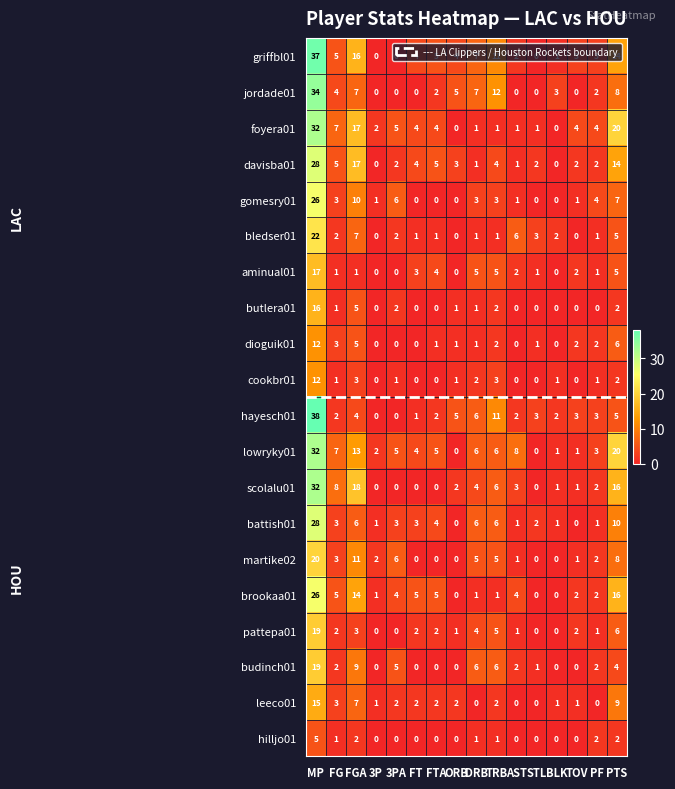

Which category has the highest value in the budinch01 series?

MP